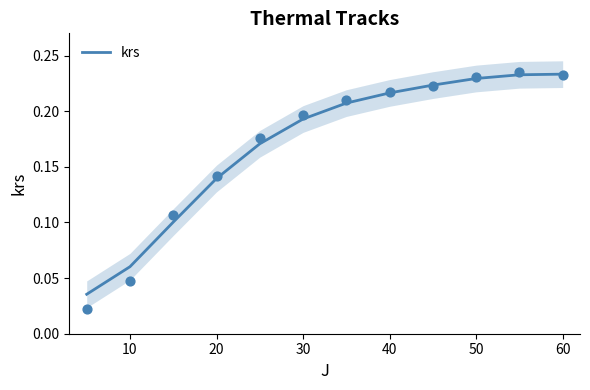

True or false: krs has a value of 0.0 at 40.

False